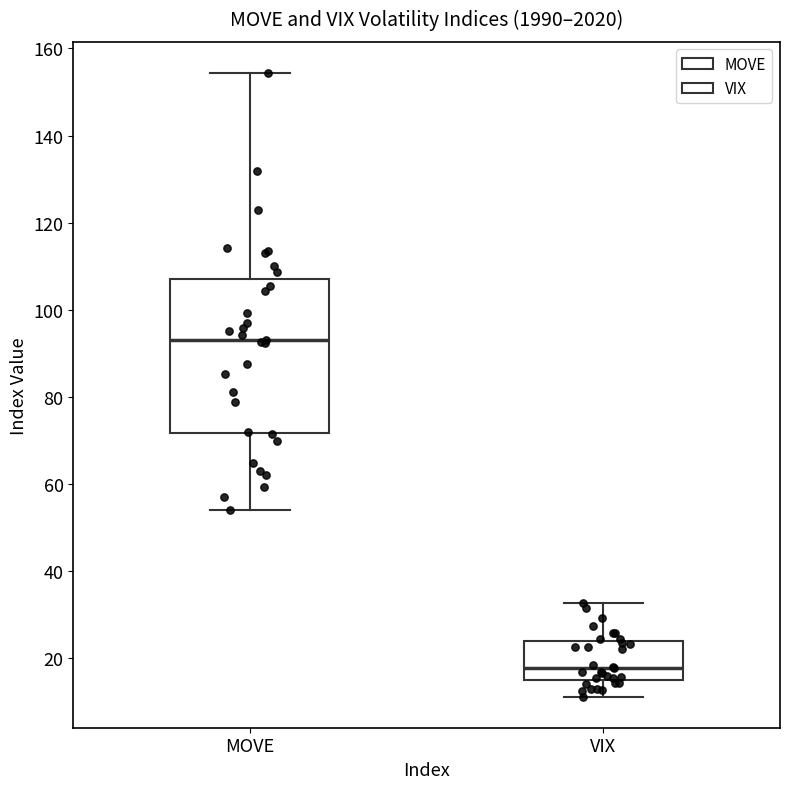

Which box has the highest median line?

MOVE